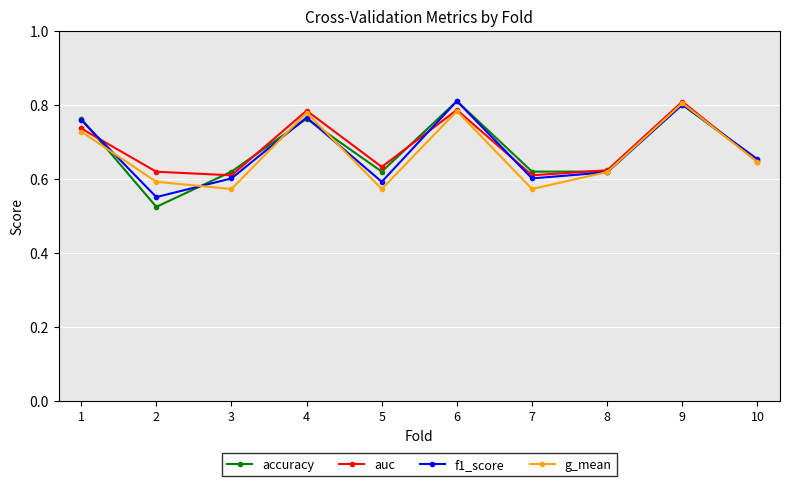

Where is the first local maximum for accuracy?

4